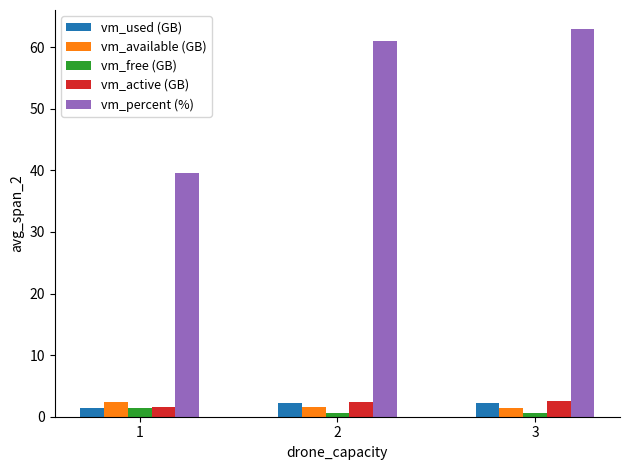

Which series changed the most between 1 and 2?

vm_percent (%)